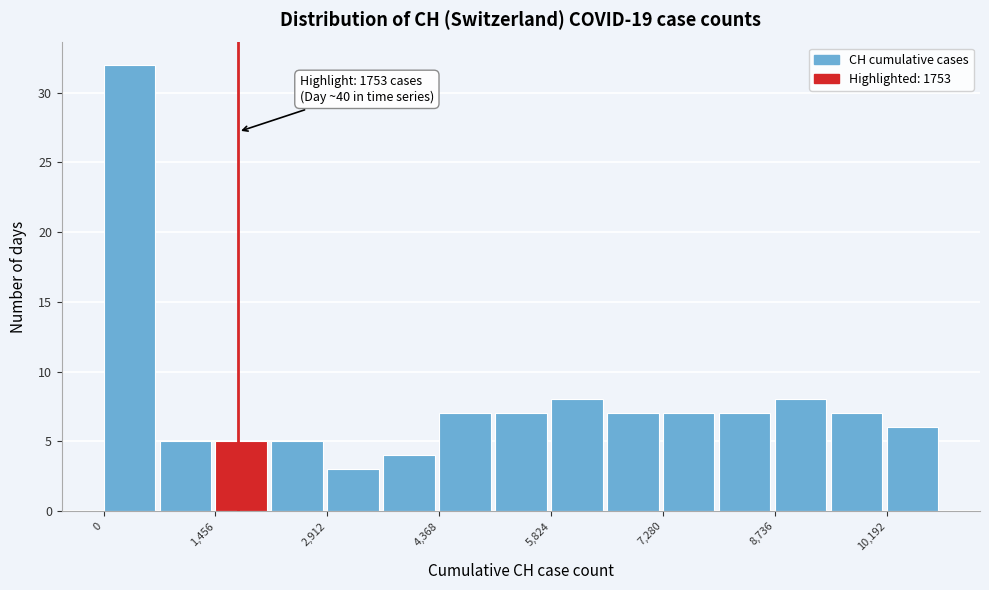

Read against the x-axis, roughly where is the centre of the tallest bar?

400